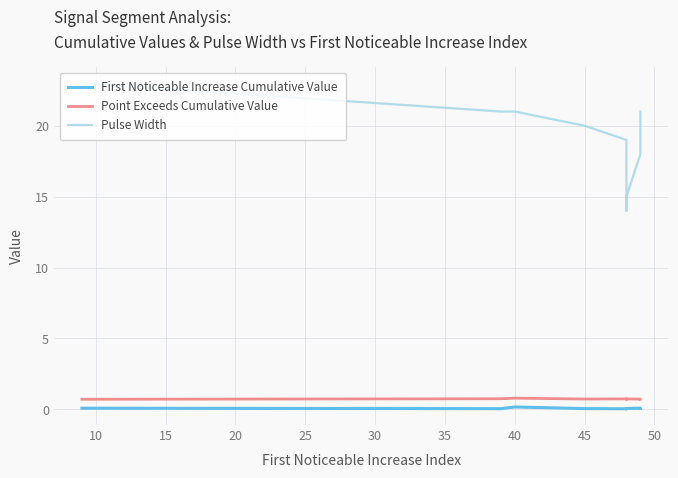

How many lines are shown in the chart?

3